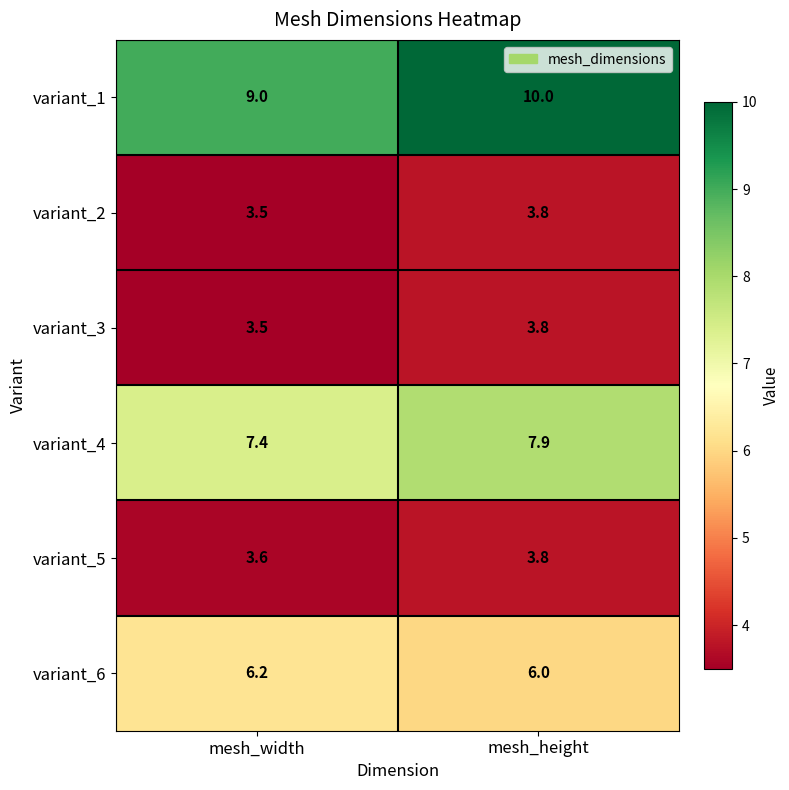

The variant_4 series shows 7.9 at mesh_height. True or false?

True